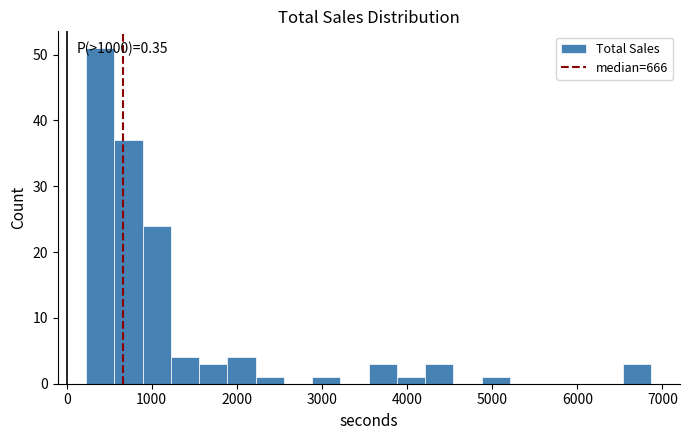

Read against the x-axis, roughly where is the centre of the tallest bar?

400